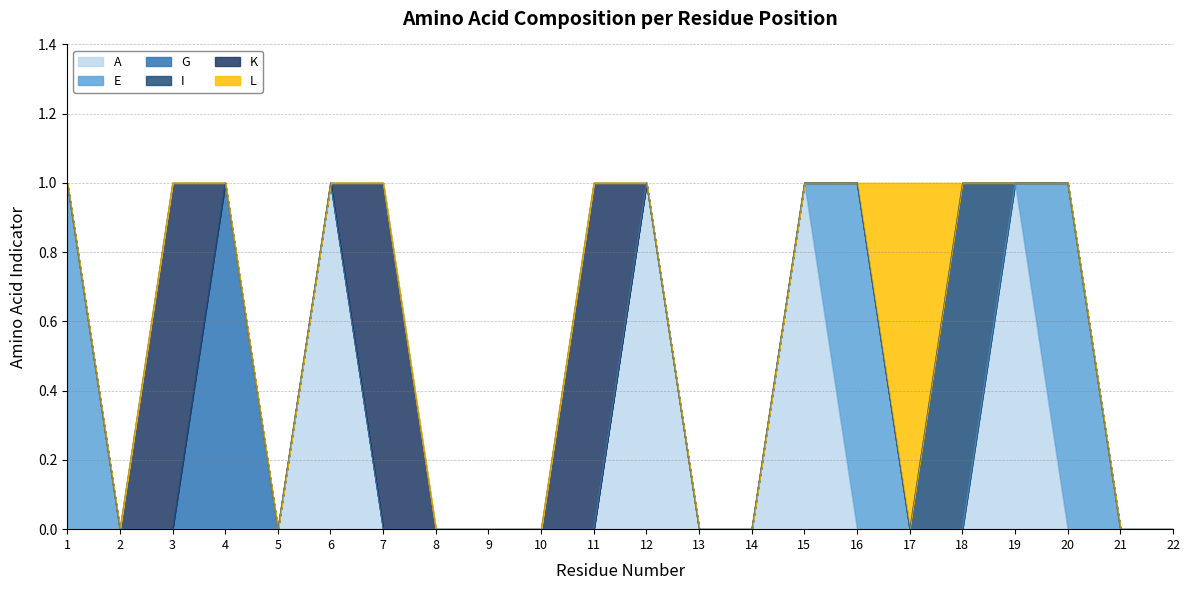

Is it true that L equals 0 at 11?

True